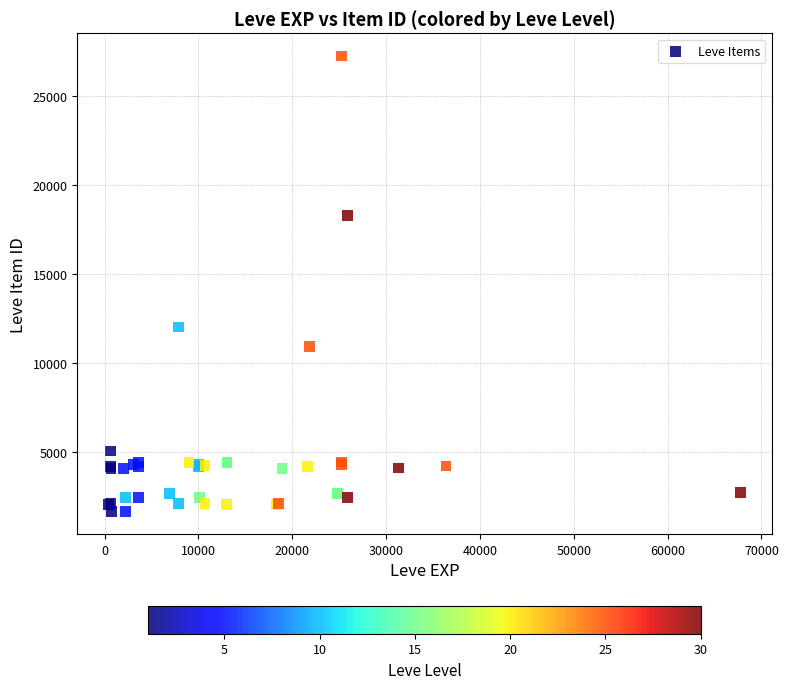

What Y value in the scatter plot is closest to 14448?

12018